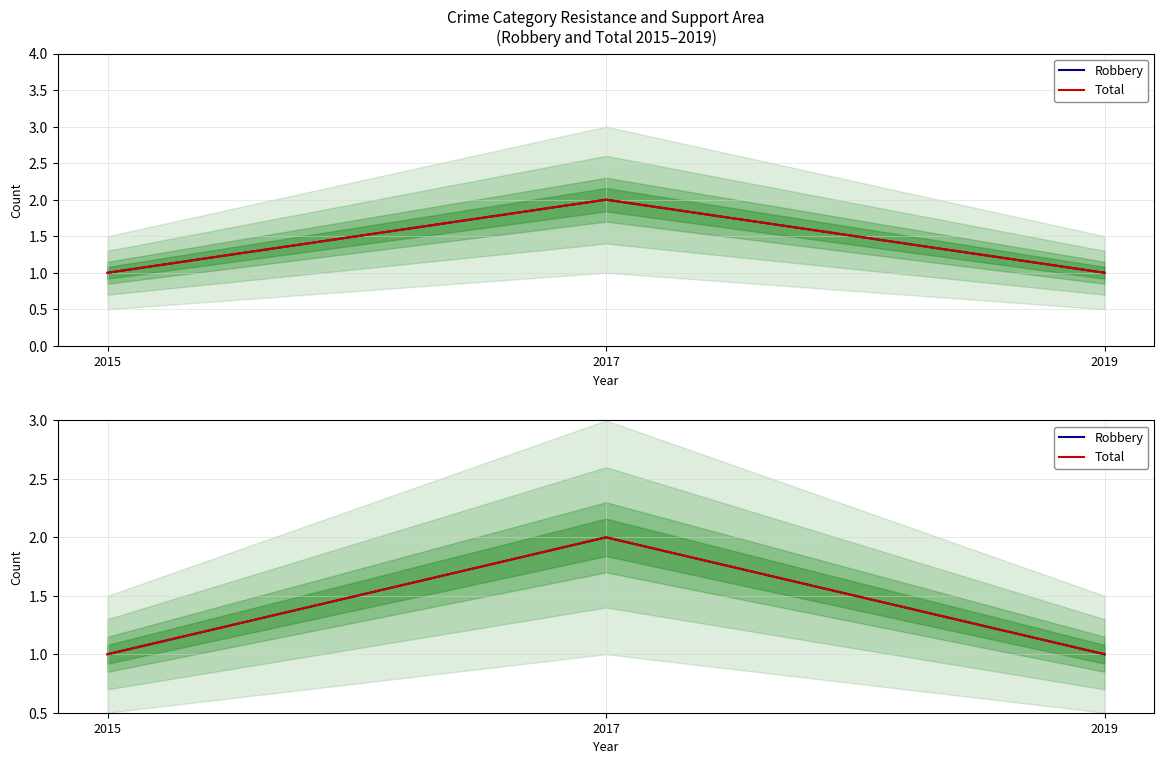

At which category is the sum across all series the highest?

2017